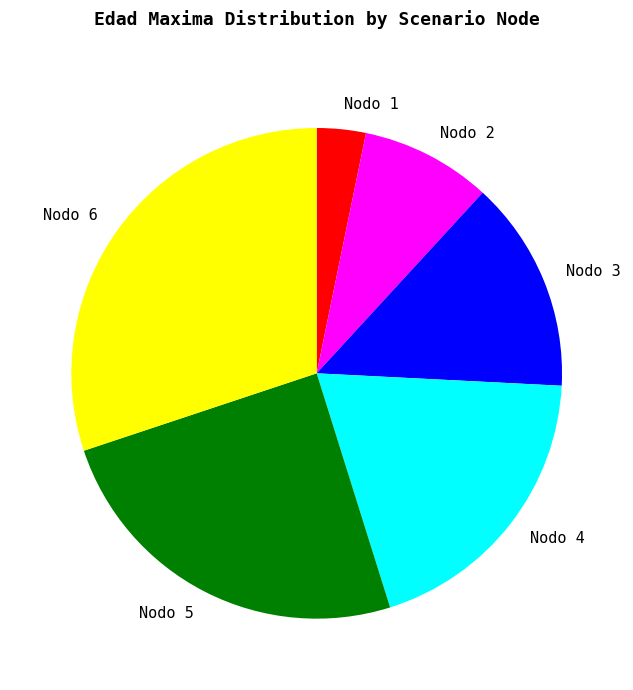

Does any single category account for the majority?

No